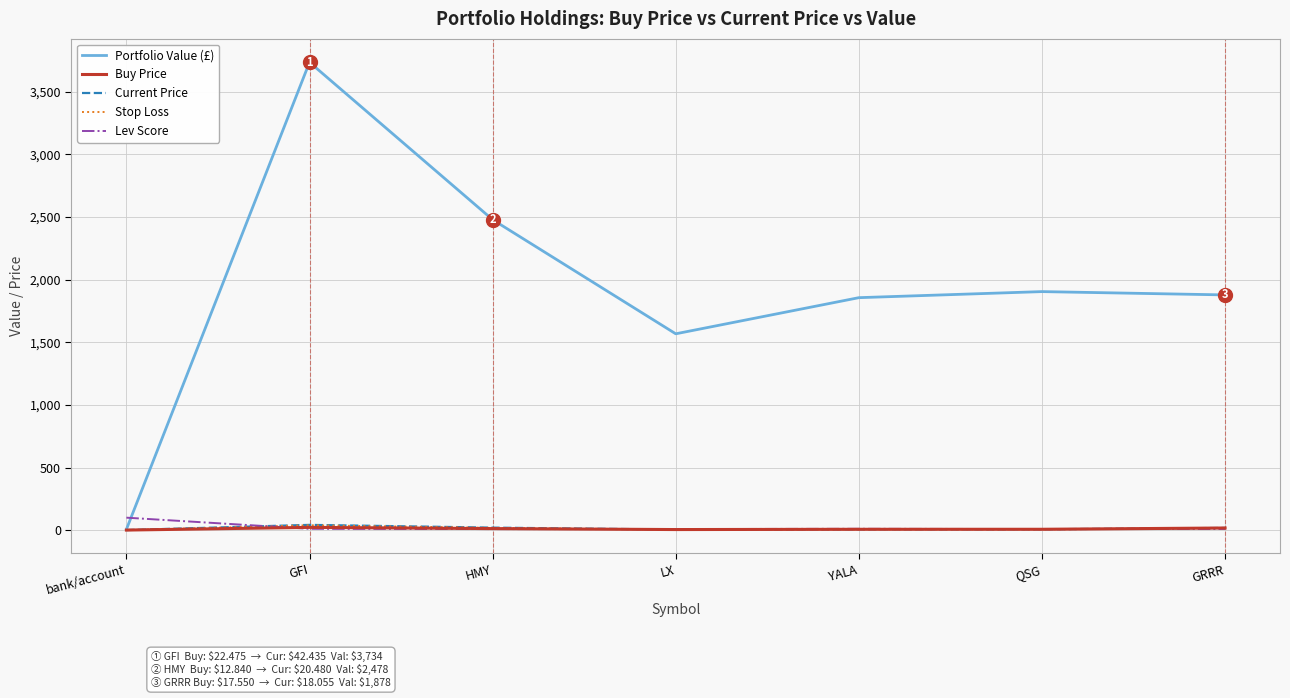

The value of Stop Loss at LX is 4.9. True or false?

True